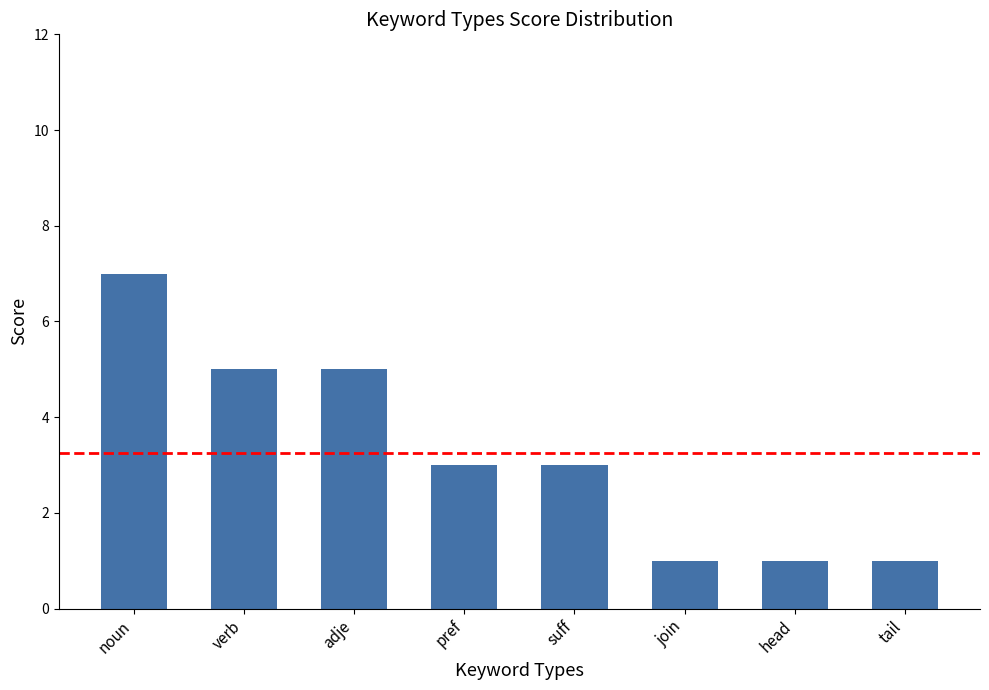

Approximately how many times larger is the value at join compared to verb?

0.2